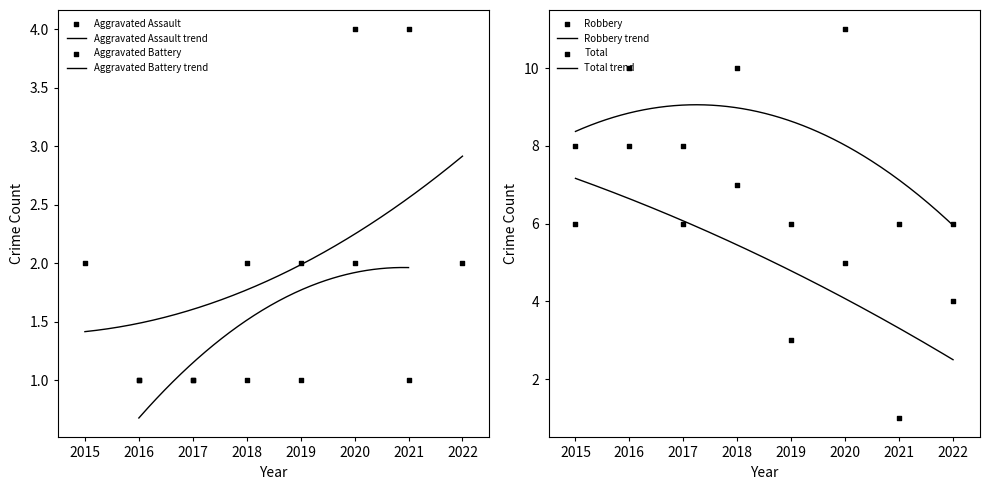

Which series has the largest total across all categories?

Total